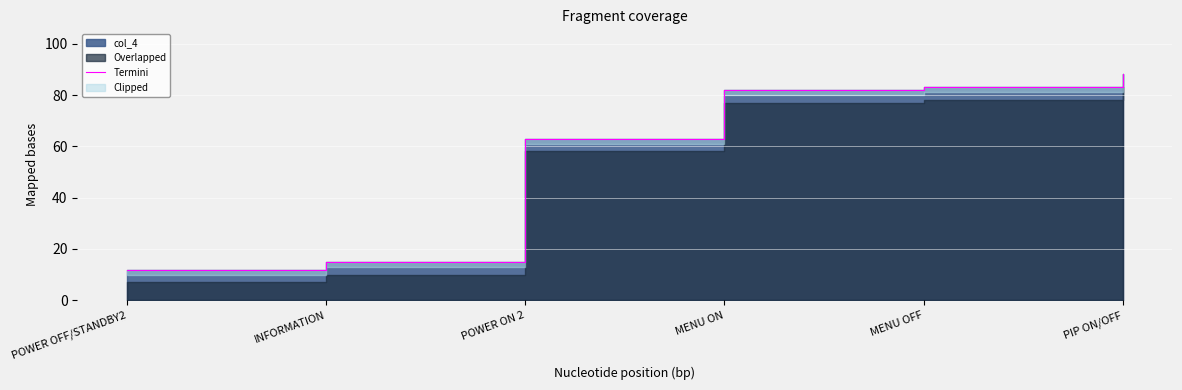

Where does the data first go above 82?

MENU OFF